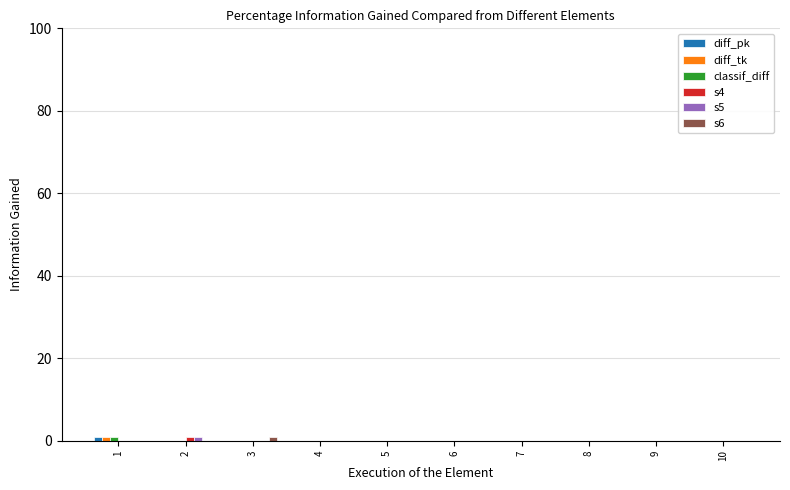

How many categories are shown in the chart?

10